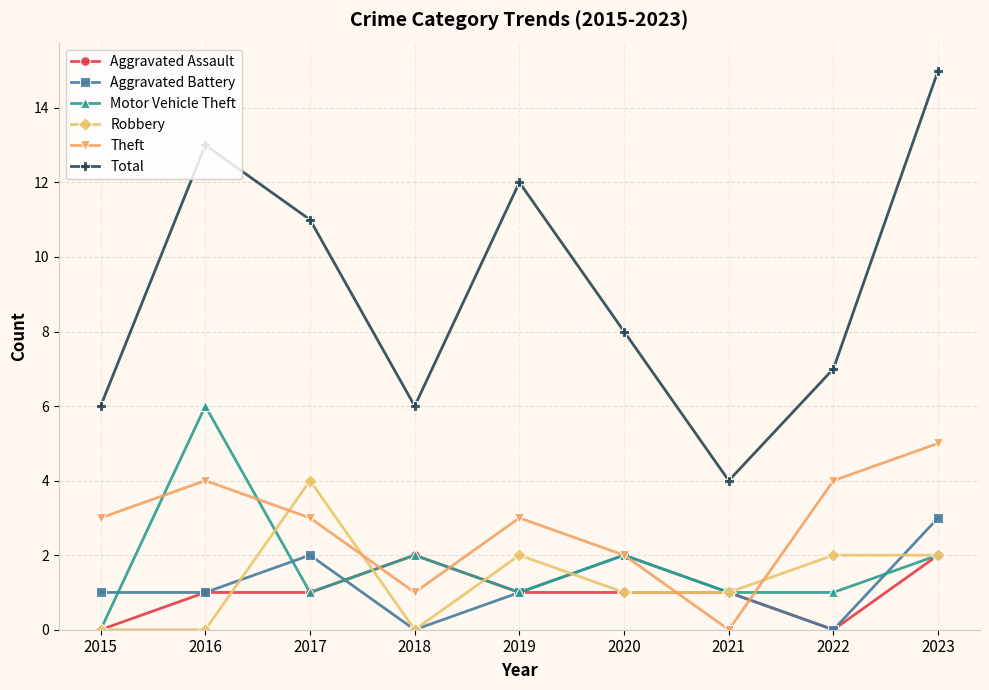

What is the approximate value of Robbery at 2017?

4